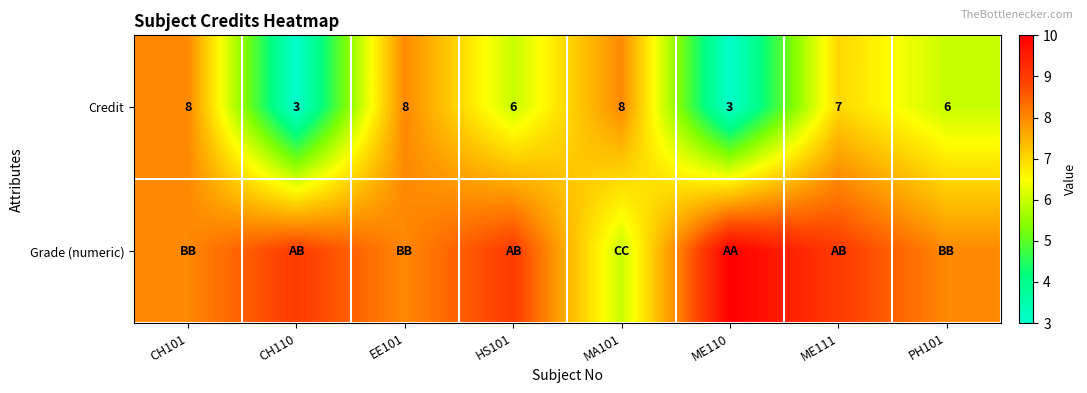

What is the difference between the maximum and second lowest values in the Credit series?

5